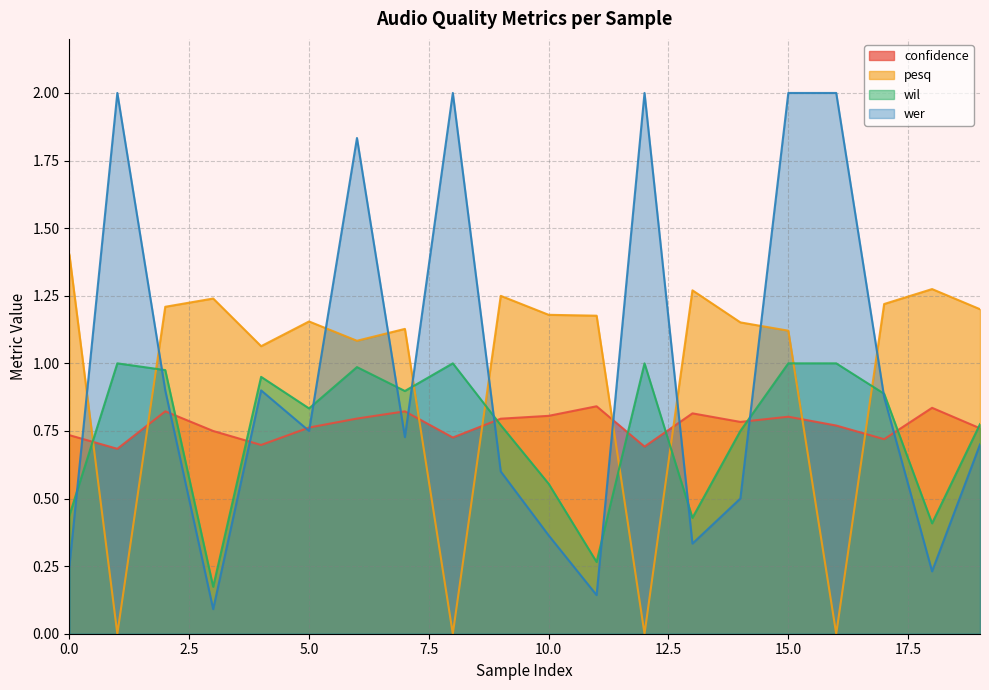

True or false: wil and confidence cross at least once.

True